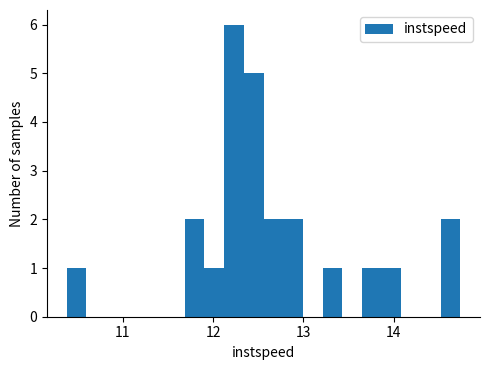

Around what value on the x-axis is the tallest bar? Give the approximate position of its centre, as read against the axis.

12.2